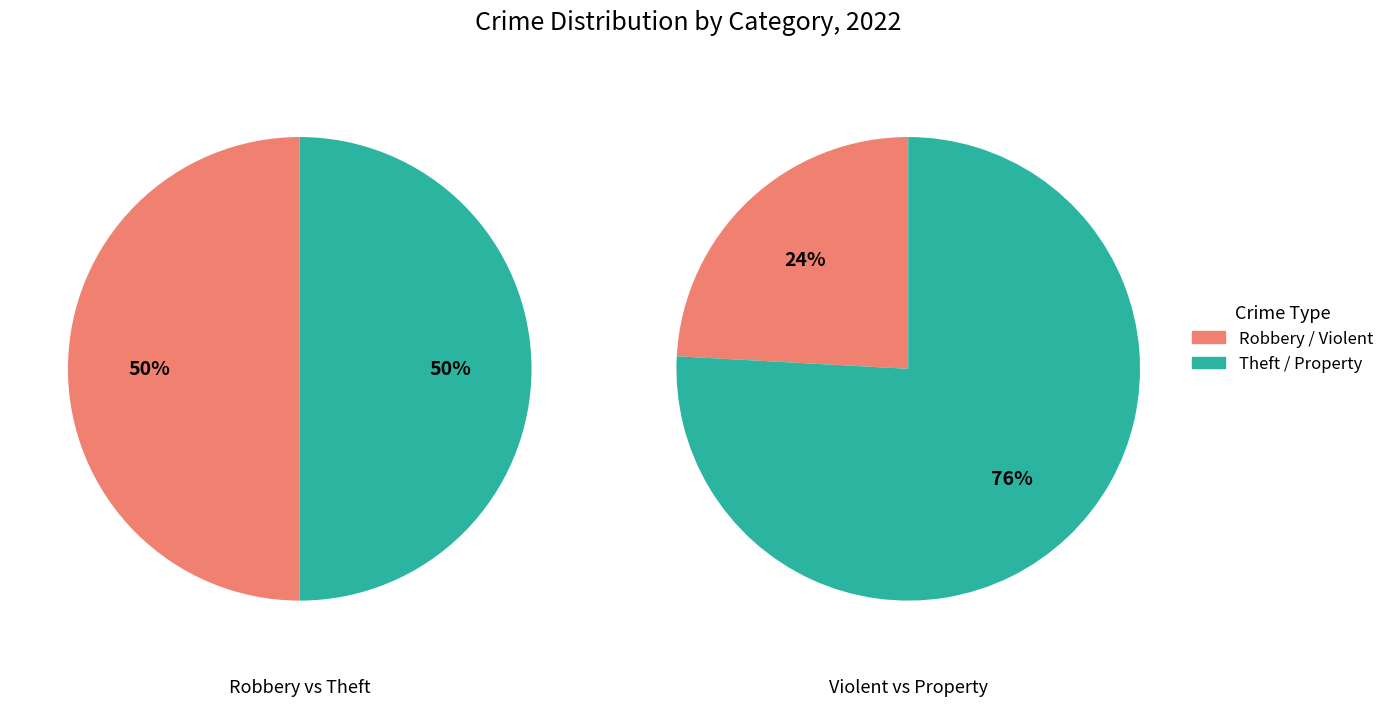

Is there a majority slice in this chart?

No